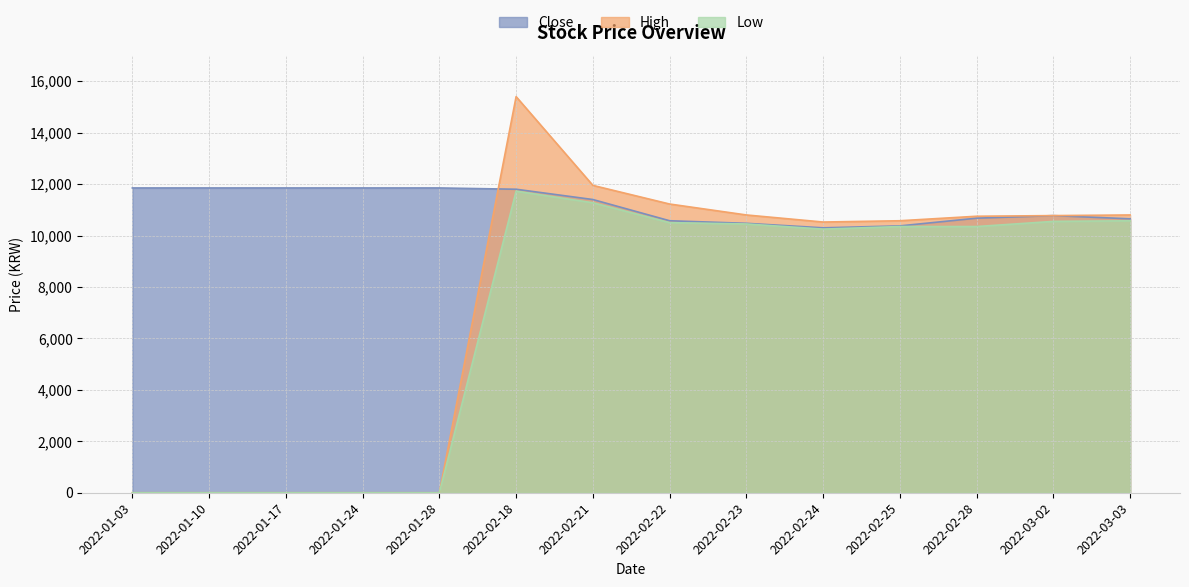

What is the total value across all series at 2022-03-03?

32025